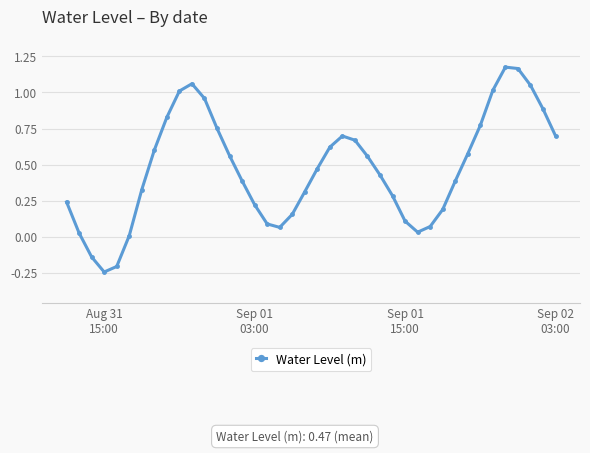

How many points are lower than both their immediate neighbors (excluding endpoints)?

3